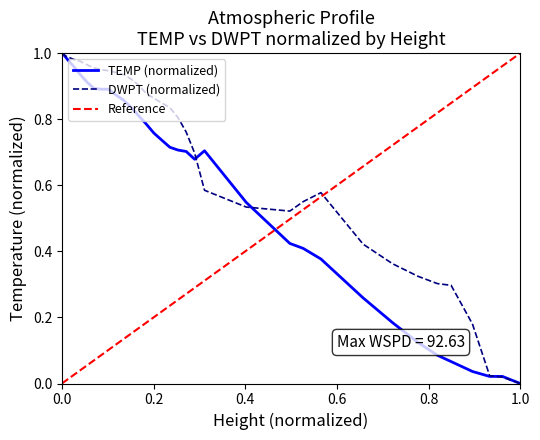

True or false: TEMP and DWPT cross at least once.

True